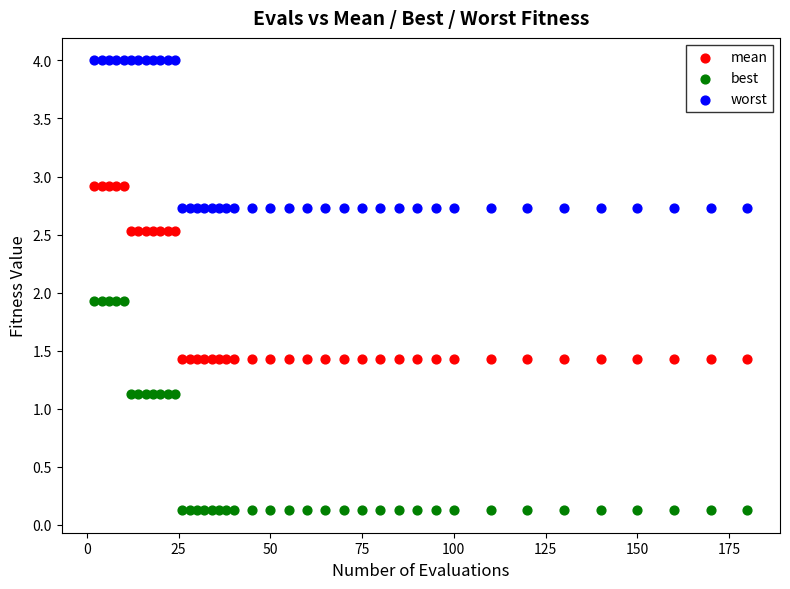

What are all the series names shown in the legend?

mean, best, worst